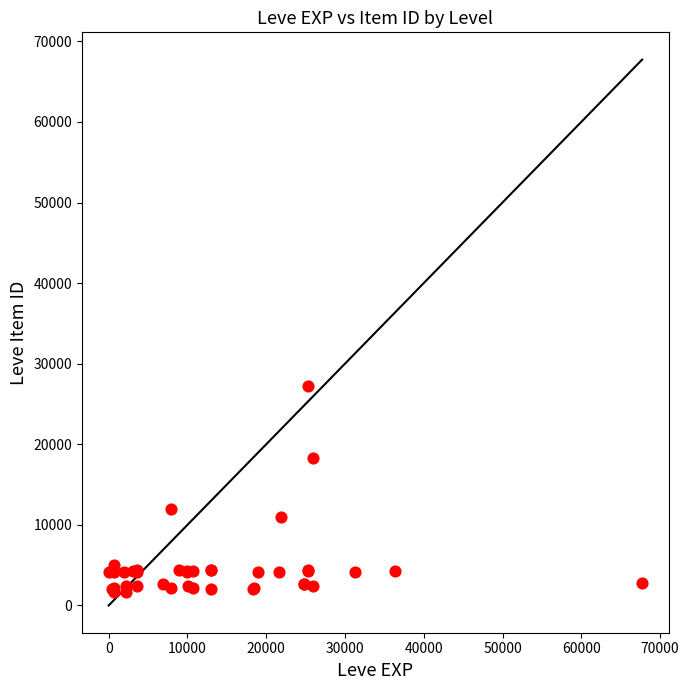

What Y value in the scatter plot is closest to 14448?

12018